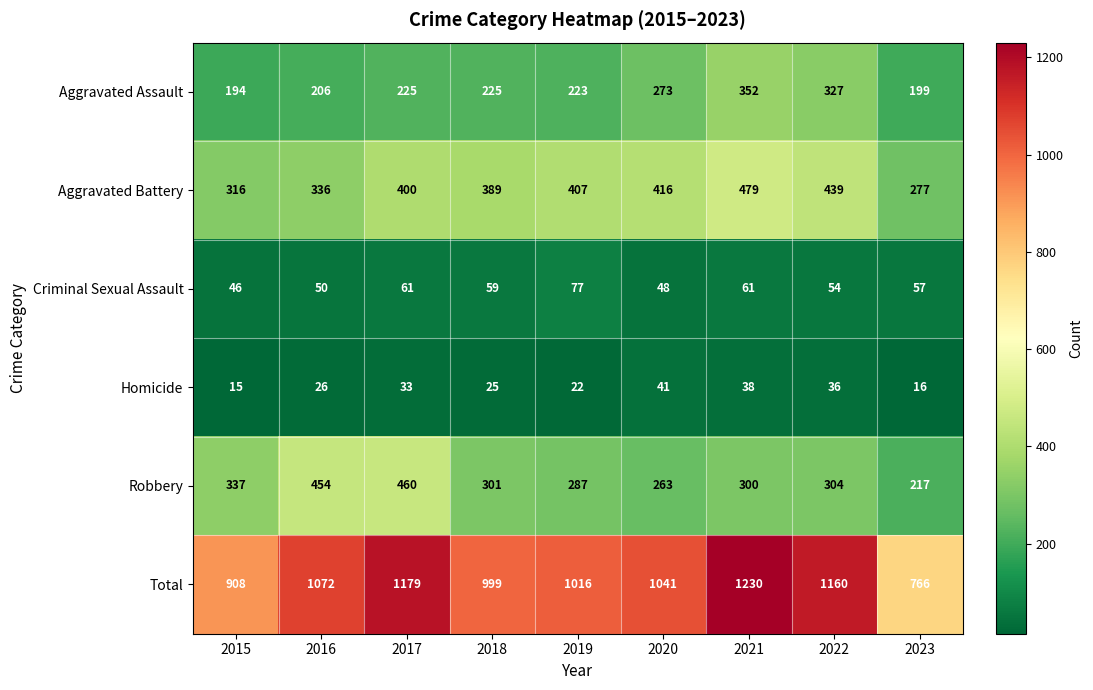

What is the spread (max minus min) of values at 2021?

1192